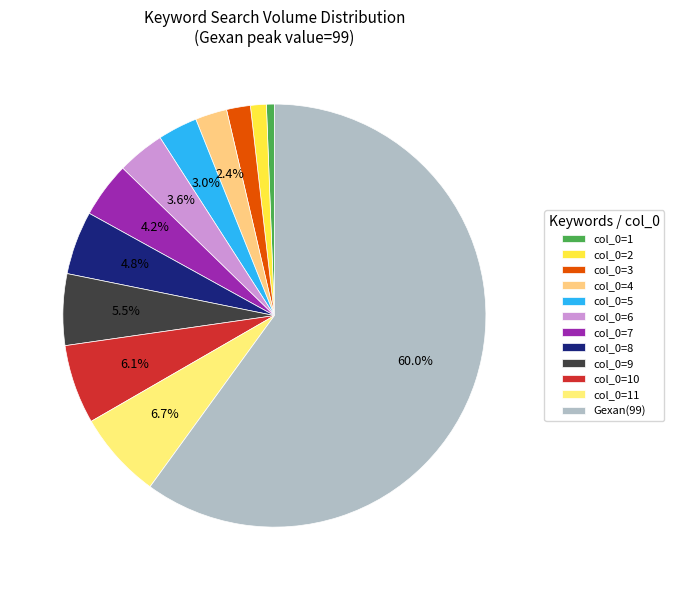

To the nearest percent, what is the difference between the largest and smallest slice percentages?

59%